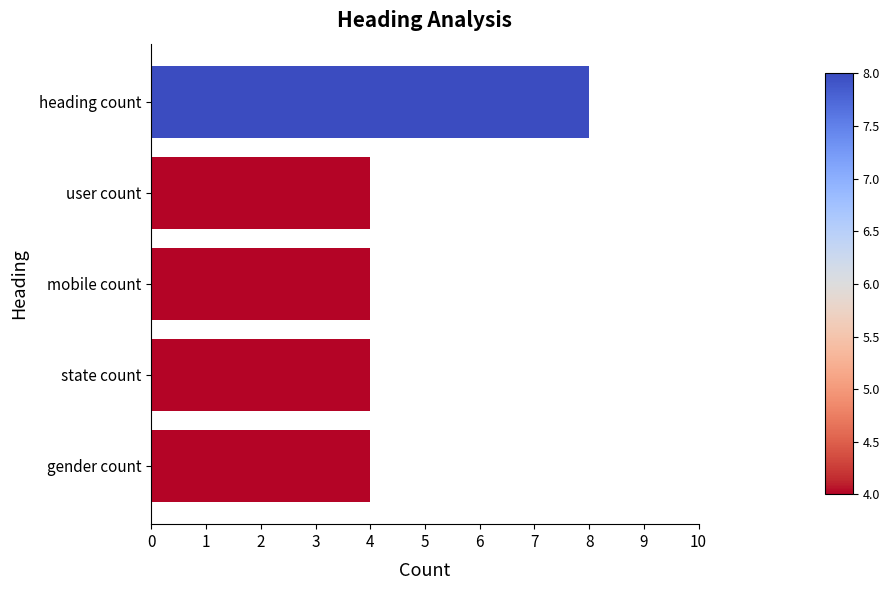

Is it true that the value at user count is 5?

False